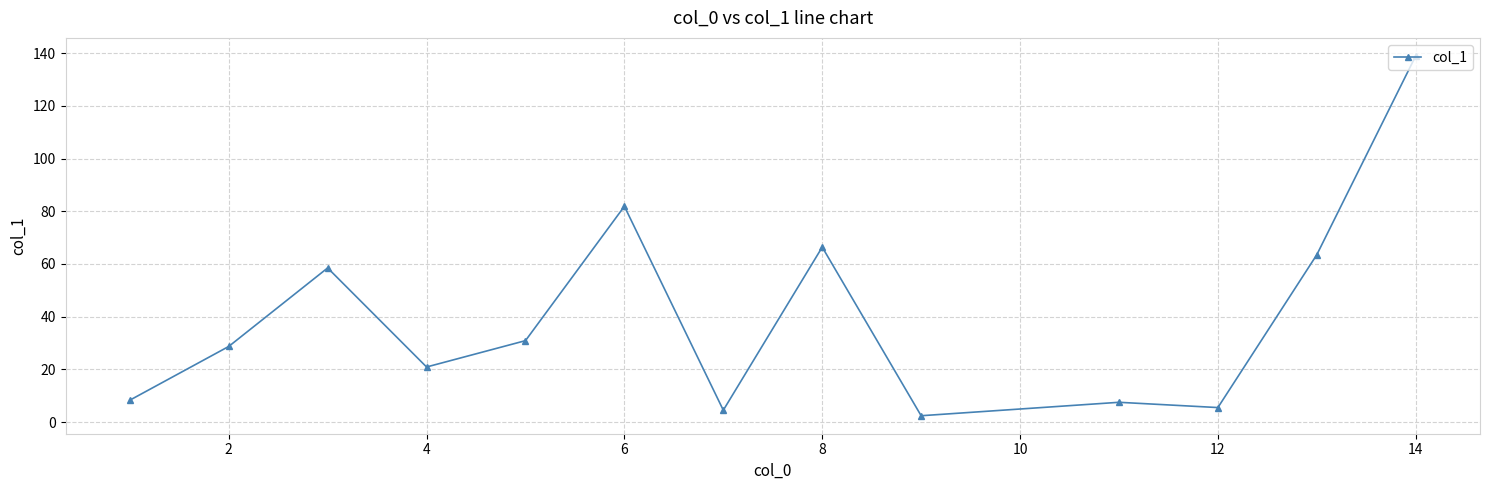

What is the difference between the maximum and minimum values?

136.6